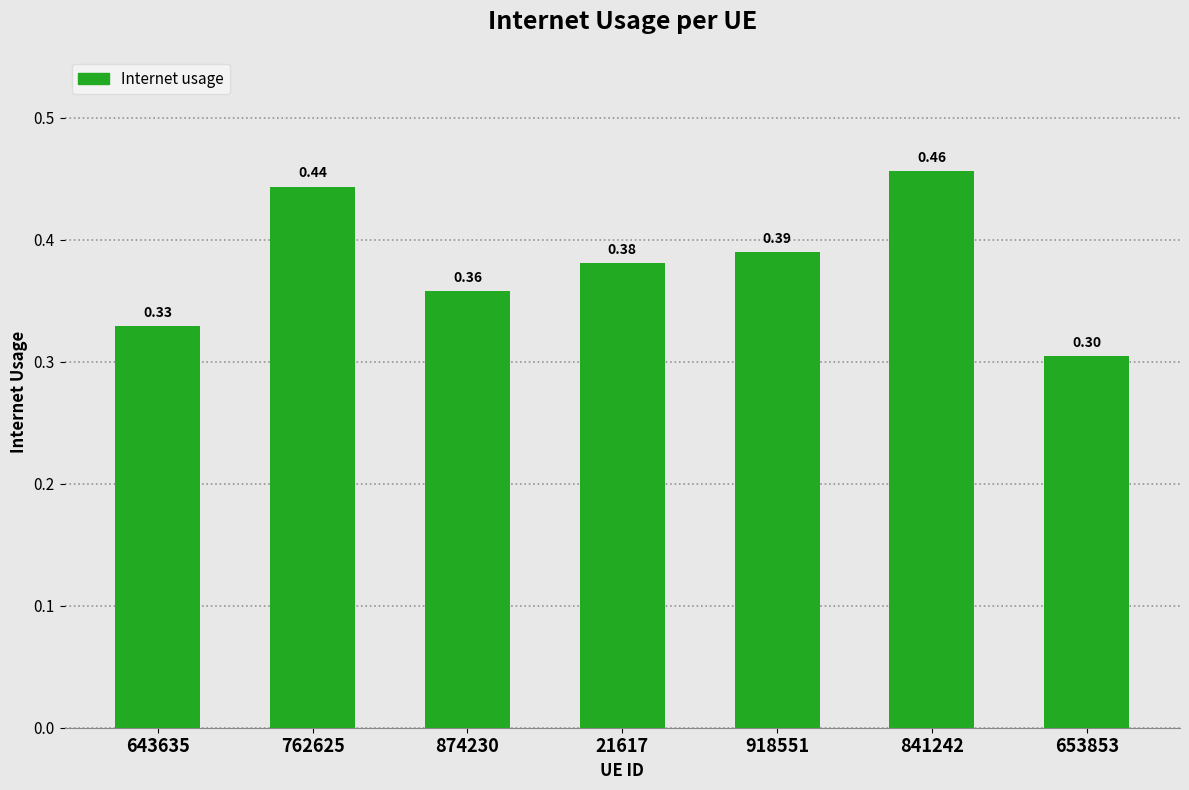

What is the sum of all values?

2.7